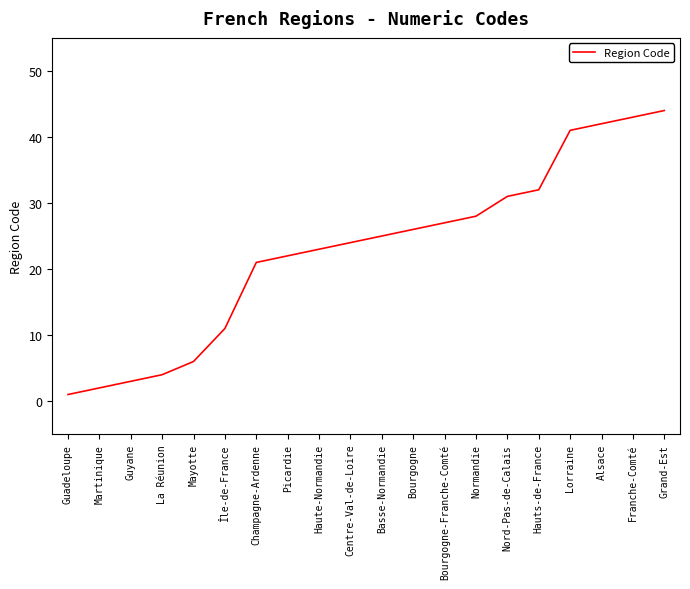

Approximately how many times larger is the value at Haute-Normandie compared to Grand-Est?

0.5